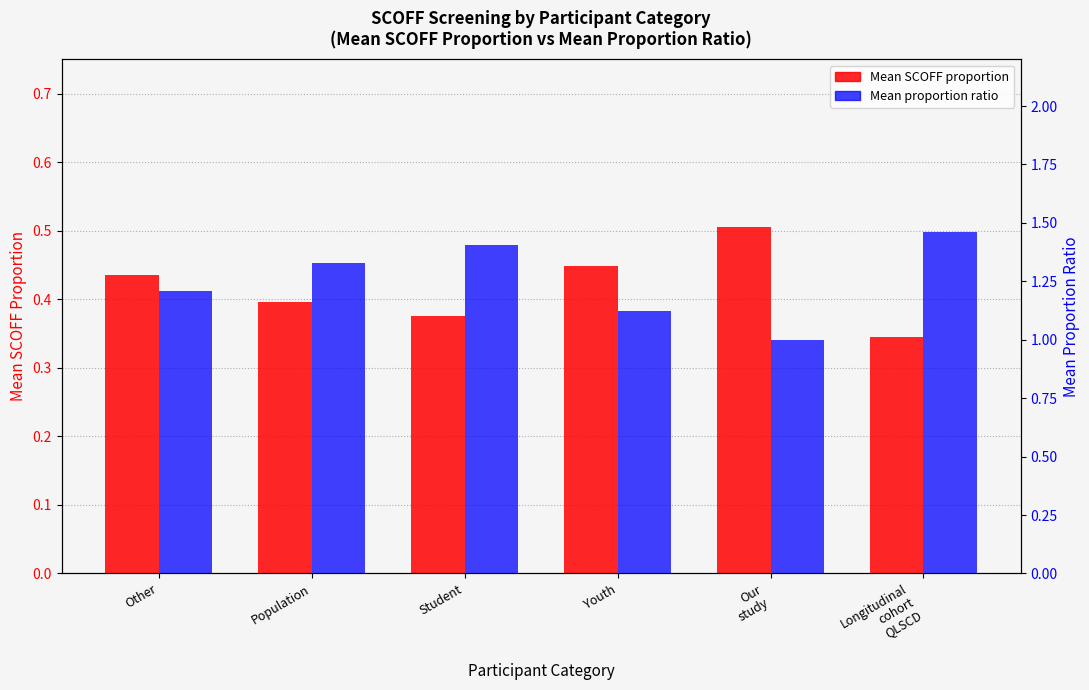

Read the Mean proportion ratio value at Longitudinal
cohort
QLSCD.

1.5